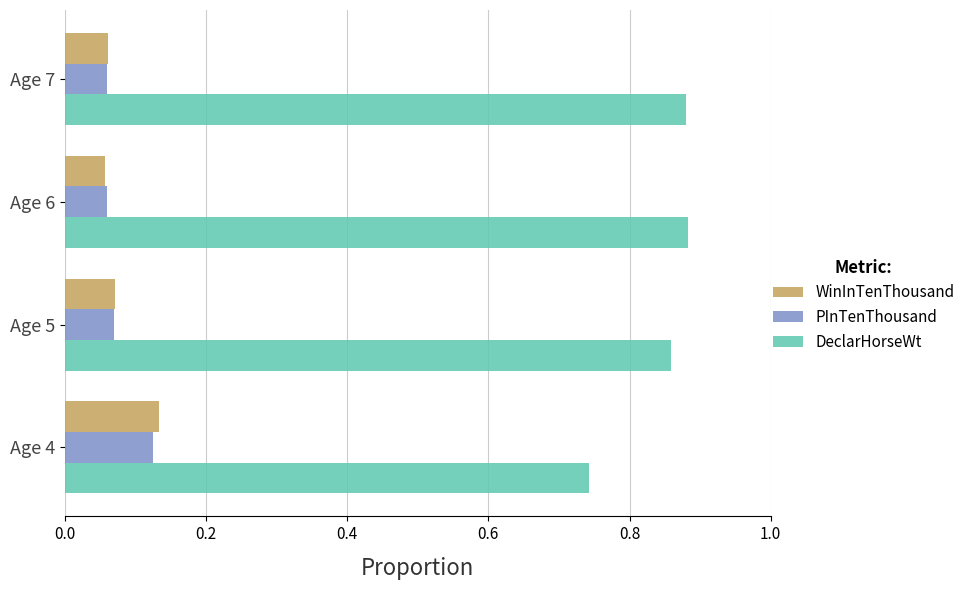

Which category has the highest value in the PInTenThousand series?

Age 4